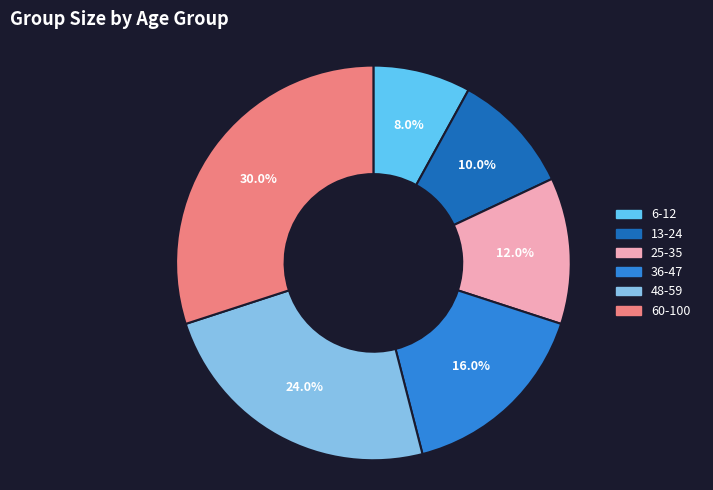

Rank the categories by value from lowest to highest.

6-12, 13-24, 25-35, 36-47, 48-59, 60-100